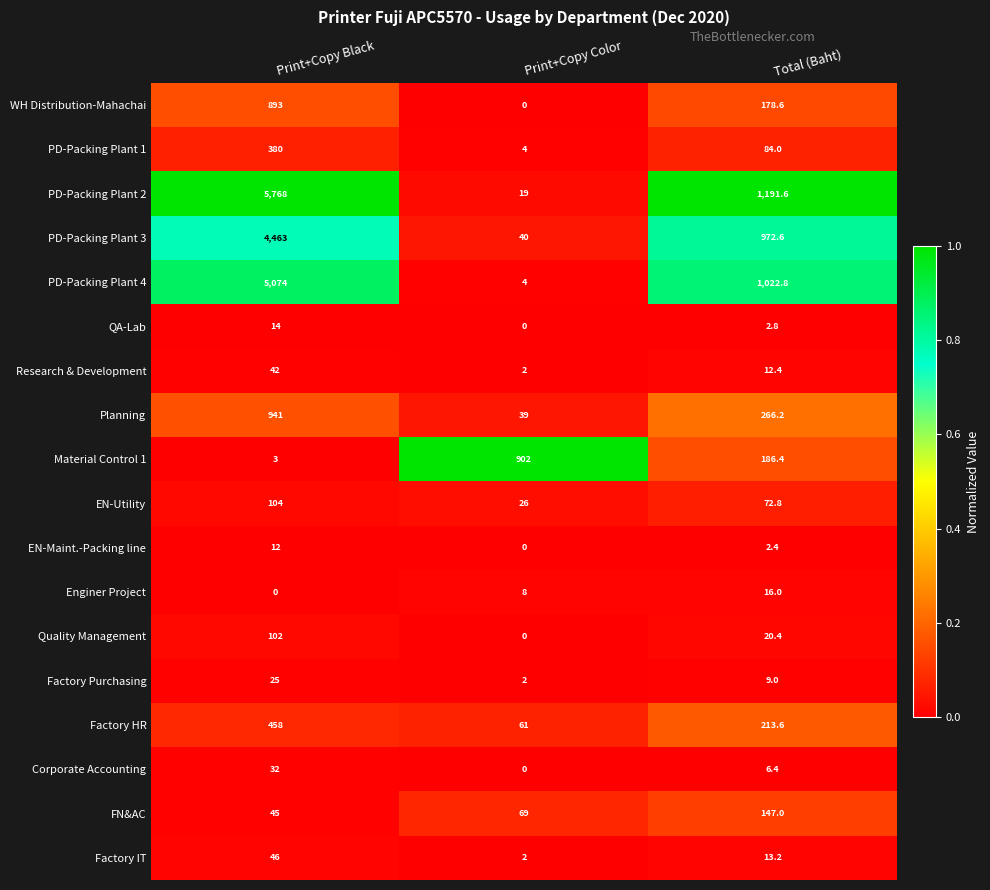

True or false: Research & Development has a value of 42.0 at Print+Copy Black.

True